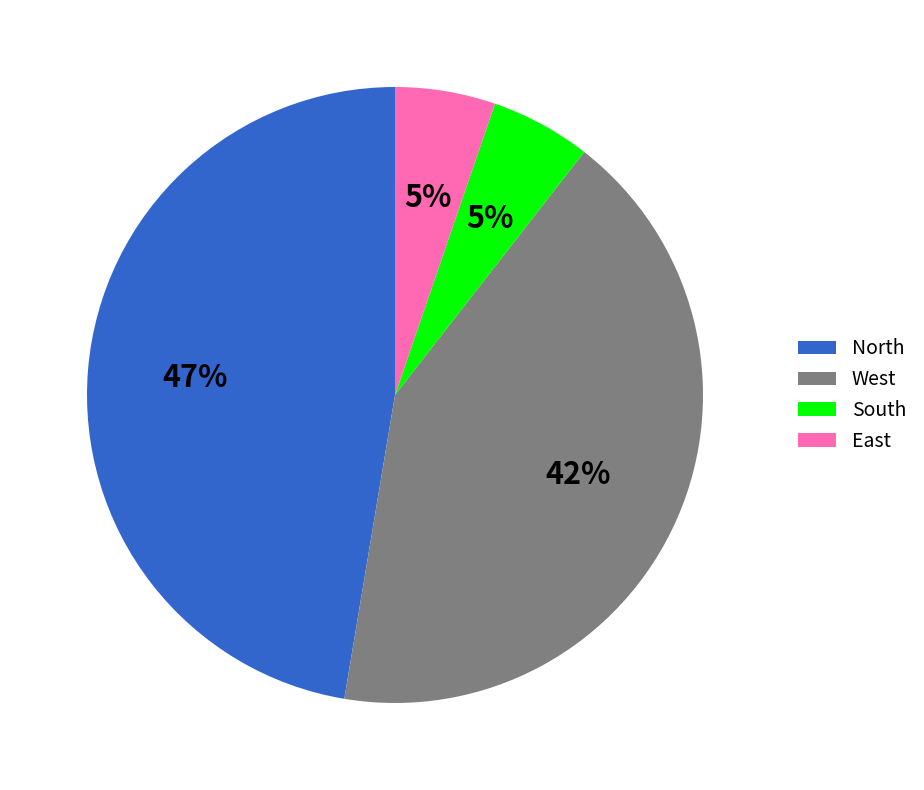

True or false: North accounts for 53% of the total.

False